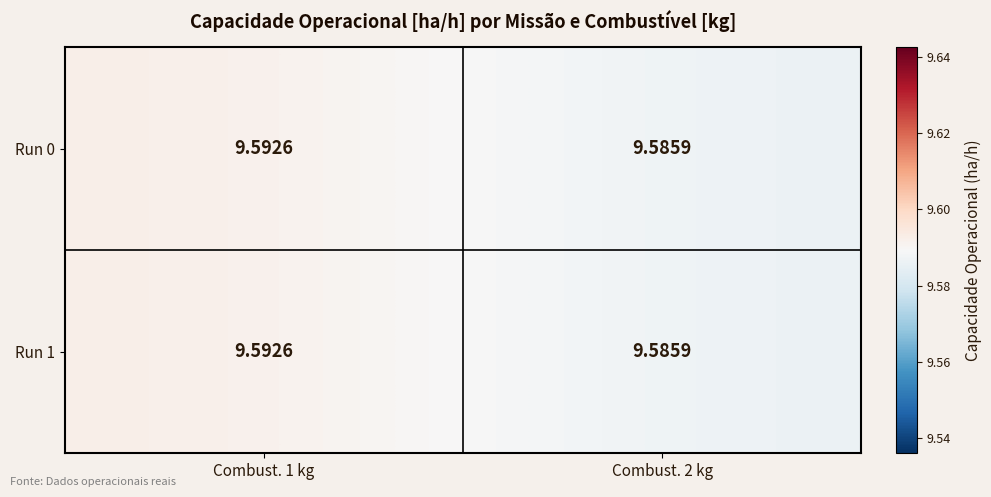

Is the value of Run 0 at Combust. 1 kg greater than the value of Run 1 at Combust. 2 kg?

Yes